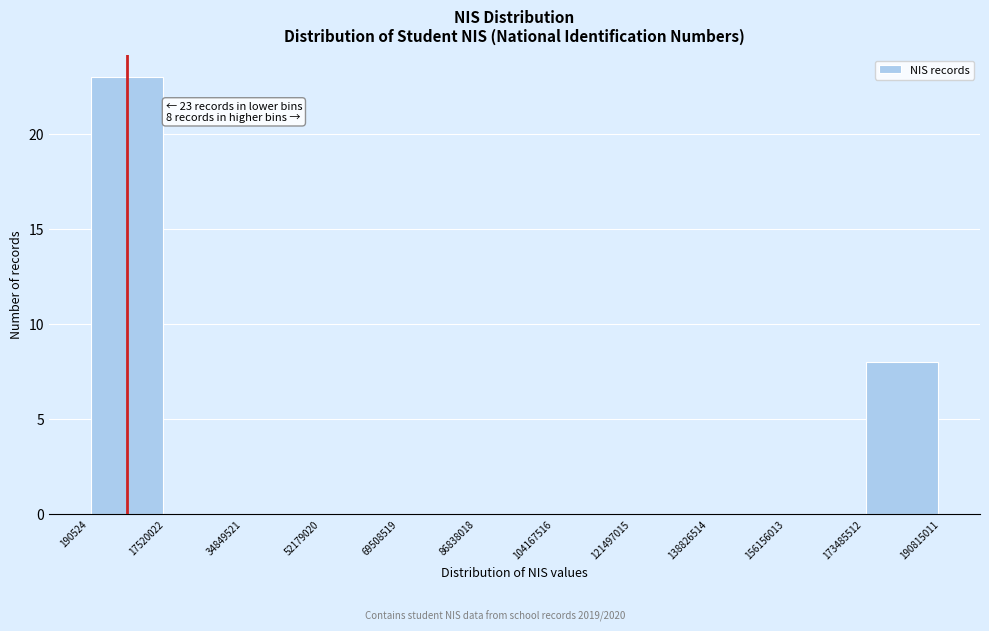

Which range on the x-axis has the tallest bar?

190524 to 17520022